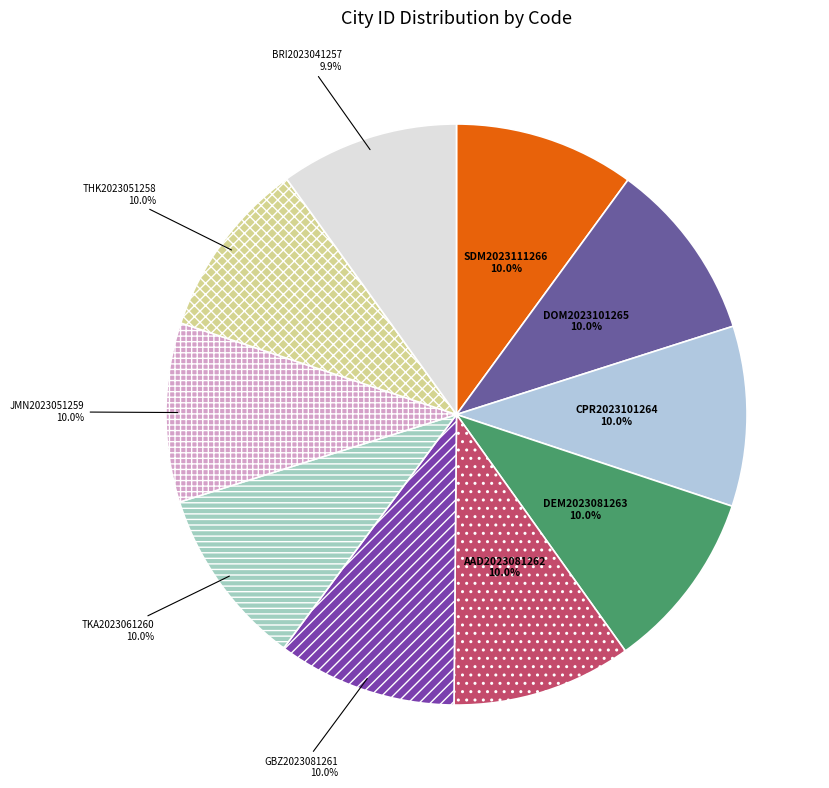

Count the number of slices in the pie.

10